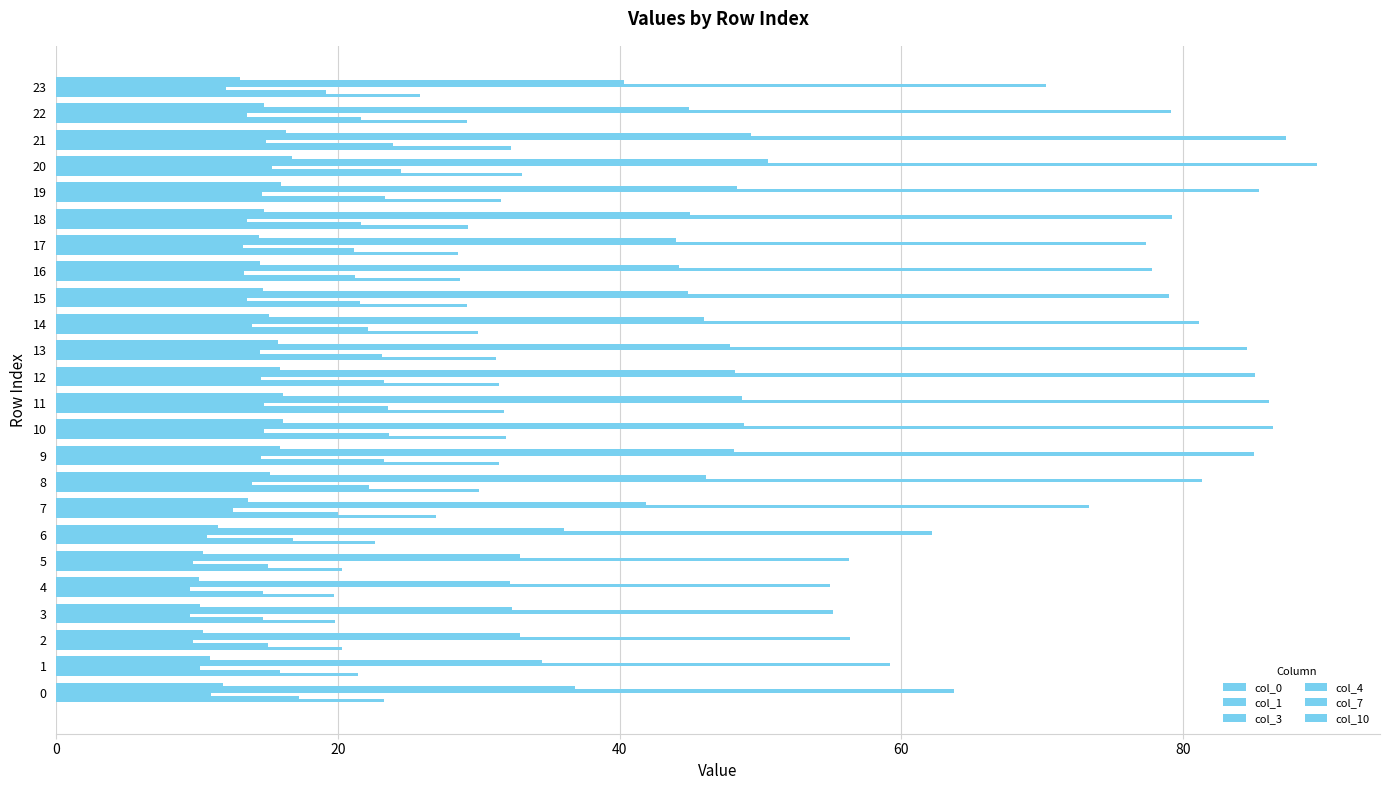

Reading right to left, transcribe all the data shown in this chart.

col_0: 25.8	29.2	32.3	33.1	31.6	29.2	28.5	28.7	29.1	29.9	31.2	31.5	31.8	31.9	31.4	30.0	27.0	22.6	20.3	19.7	19.8	20.3	21.4	23.3
col_1: 19.1	21.6	23.9	24.5	23.4	21.6	21.1	21.2	21.6	22.2	23.1	23.3	23.6	23.6	23.3	22.2	20.0	16.8	15.1	14.7	14.7	15.1	15.9	17.2
col_3: 12.1	13.6	14.9	15.3	14.6	13.6	13.3	13.3	13.5	13.9	14.5	14.6	14.7	14.8	14.5	13.9	12.6	10.7	9.7	9.5	9.5	9.7	10.2	11.0
col_4: 70.3	79.1	87.3	89.5	85.4	79.2	77.4	77.8	79.0	81.1	84.5	85.1	86.1	86.4	85.0	81.4	73.3	62.2	56.3	54.9	55.1	56.3	59.2	63.7
col_7: 40.3	45.0	49.3	50.5	48.3	45.0	44.0	44.3	44.9	46.0	47.8	48.2	48.7	48.9	48.1	46.1	41.9	36.0	33.0	32.2	32.3	33.0	34.5	36.8
col_10: 13.0	14.7	16.3	16.7	15.9	14.7	14.4	14.5	14.7	15.1	15.8	15.9	16.1	16.1	15.9	15.1	13.6	11.5	10.4	10.1	10.2	10.4	10.9	11.8